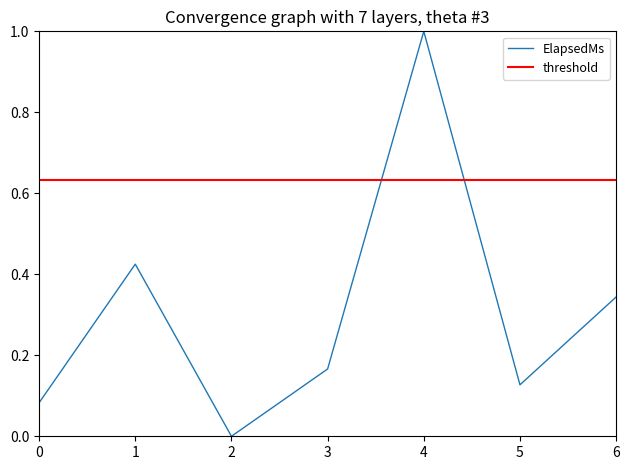

List the labels in order of ElapsedMs value, smallest first.

2, 0, 5, 3, 6, 1, 4